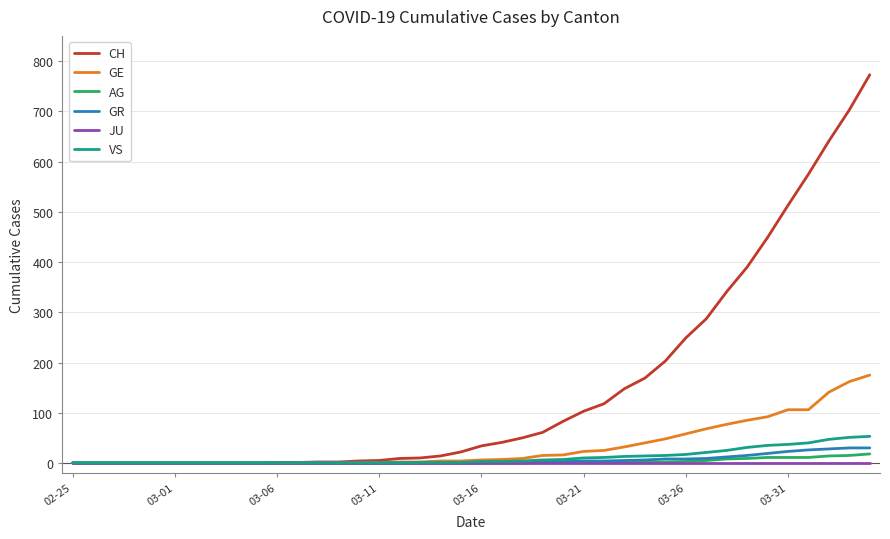

Is this an area chart (filled region under the line)?

No